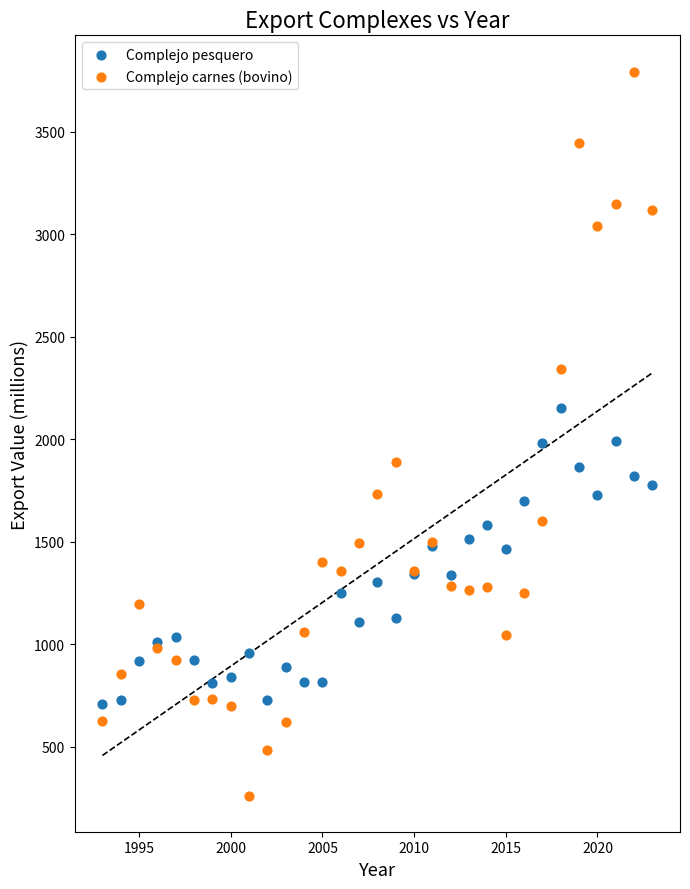

What are all the series names shown in the legend?

Complejo pesquero, Complejo carnes (bovino)